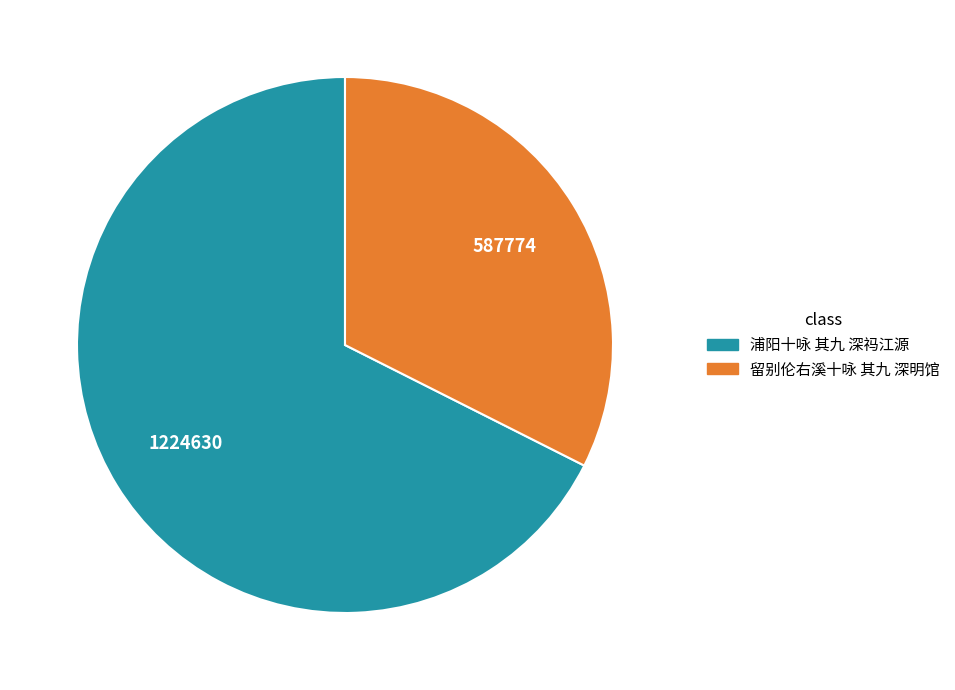

Is there any slice that represents more than half of the pie?

Yes